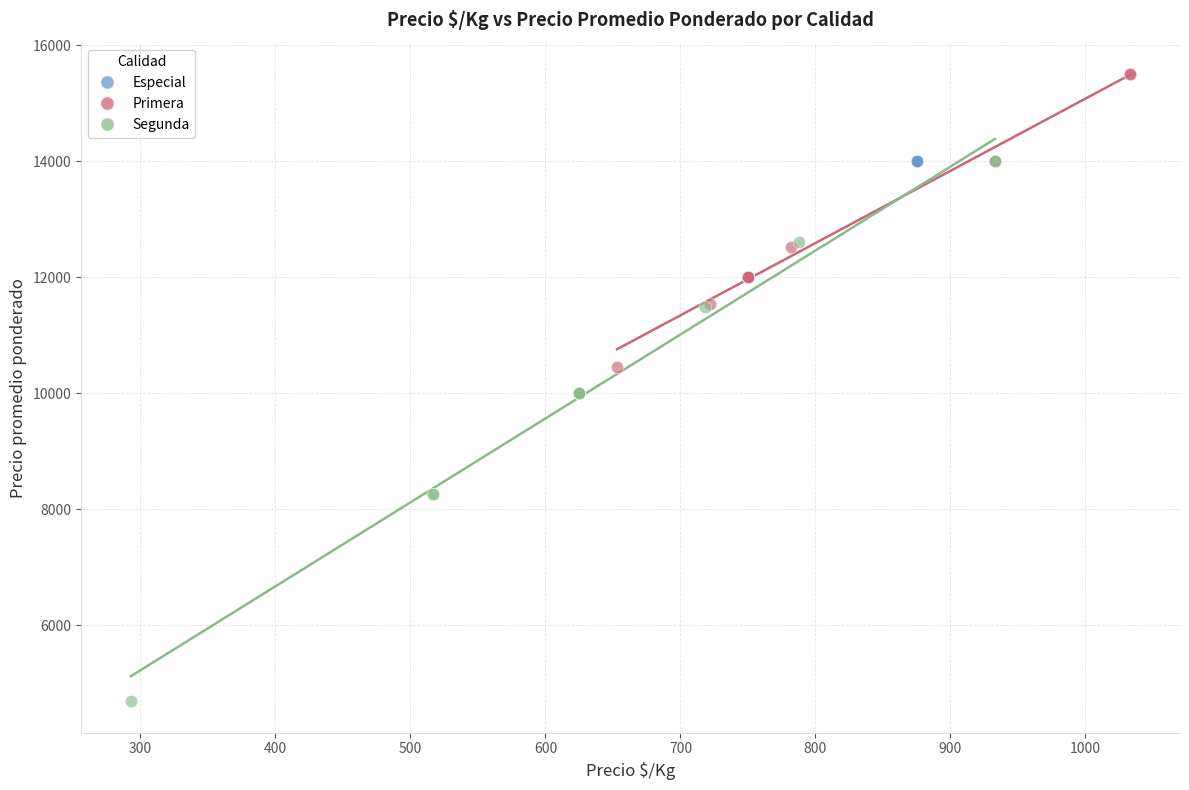

Which series reaches the maximum Y coordinate?

Primera